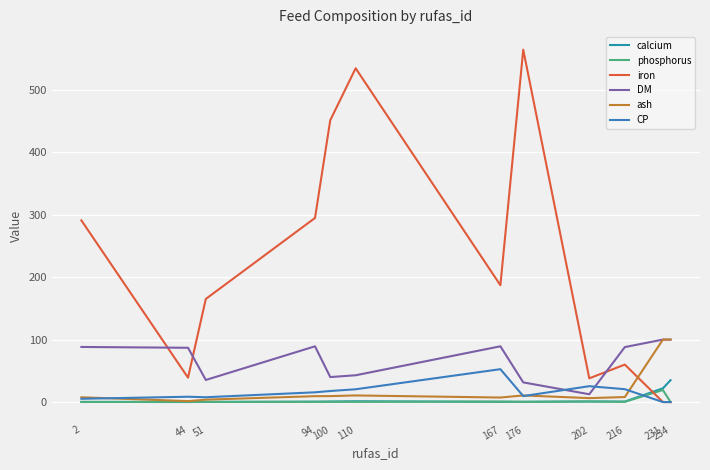

Between 2 and 202, which series saw the biggest shift?

iron